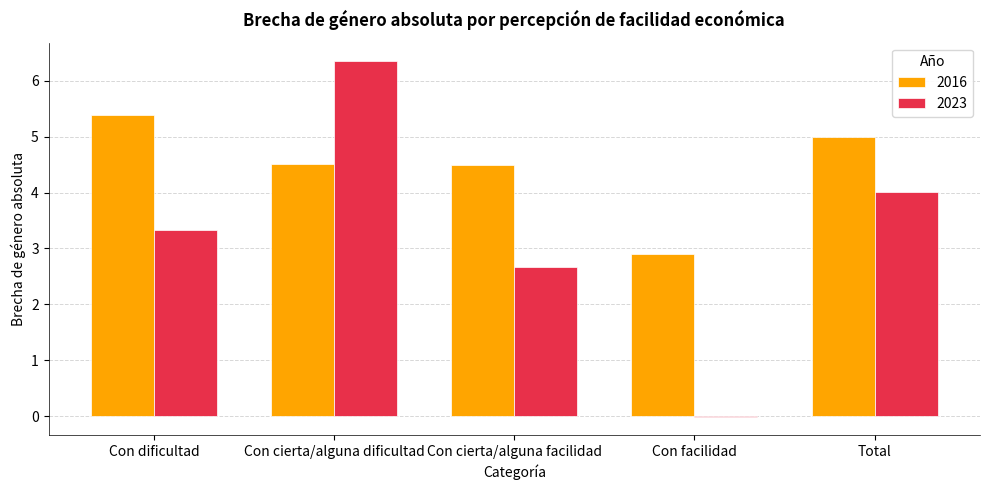

Which series changed the most between Con dificultad and Con cierta/alguna dificultad?

2023